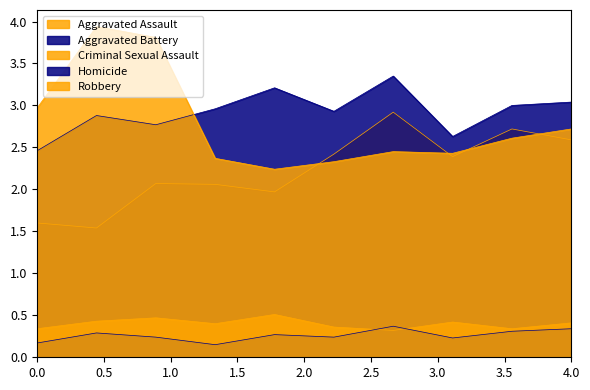

The value of Criminal Sexual Assault at 2020 is 0.2. True or false?

False